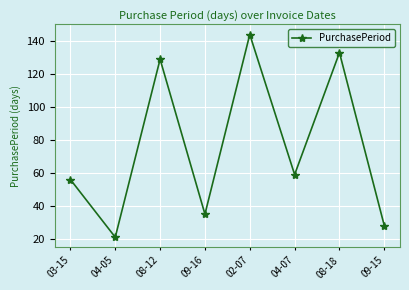

At which category does the data reach its first local valley?

04-05